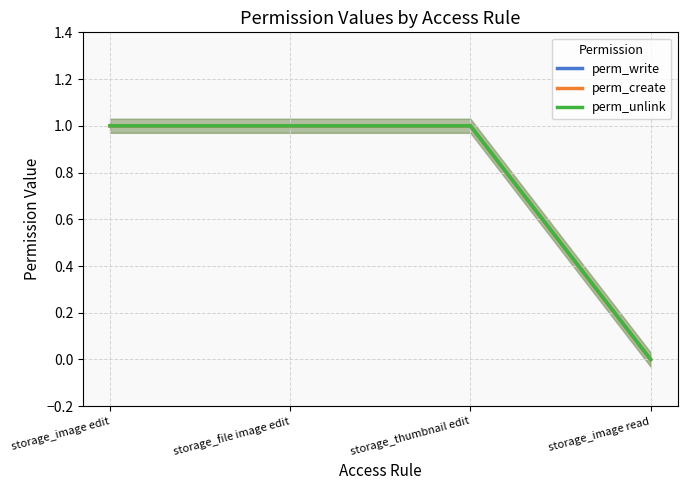

What is the sum of the perm_create values at storage_image edit and storage_image read?

1